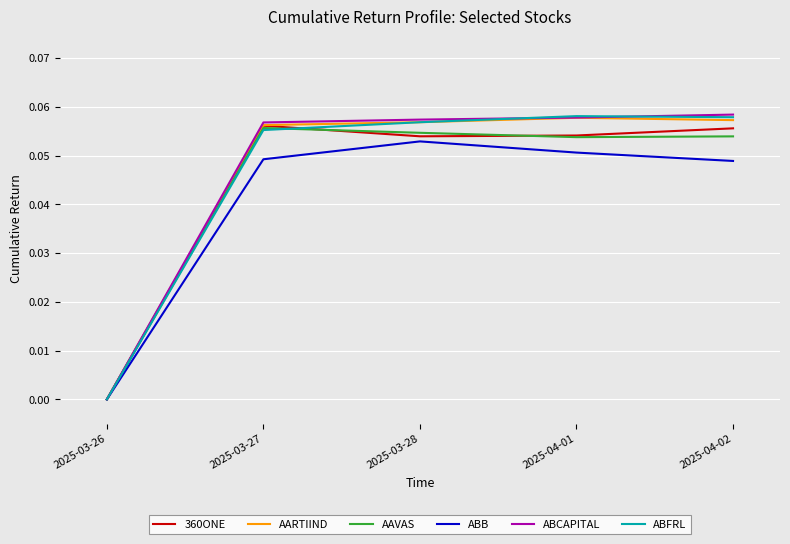

How many series are shown in this chart?

6